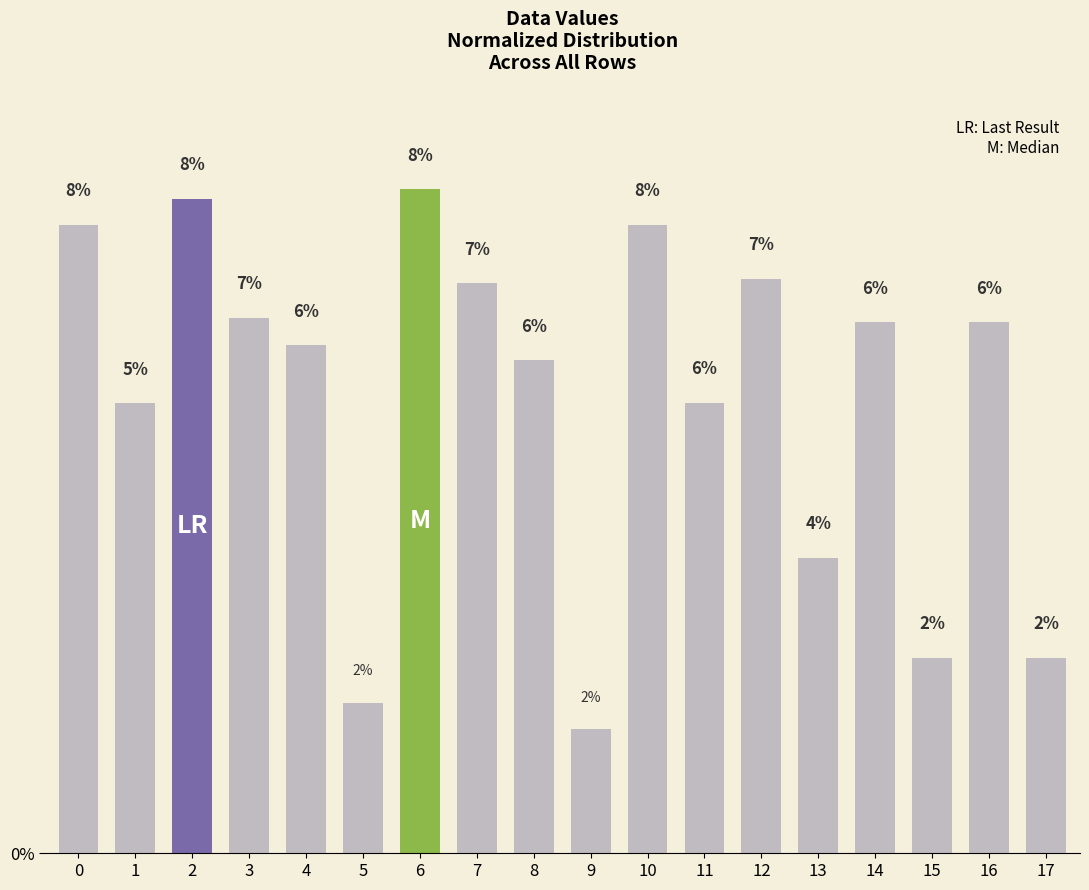

At which label is the value closest to 4?

13